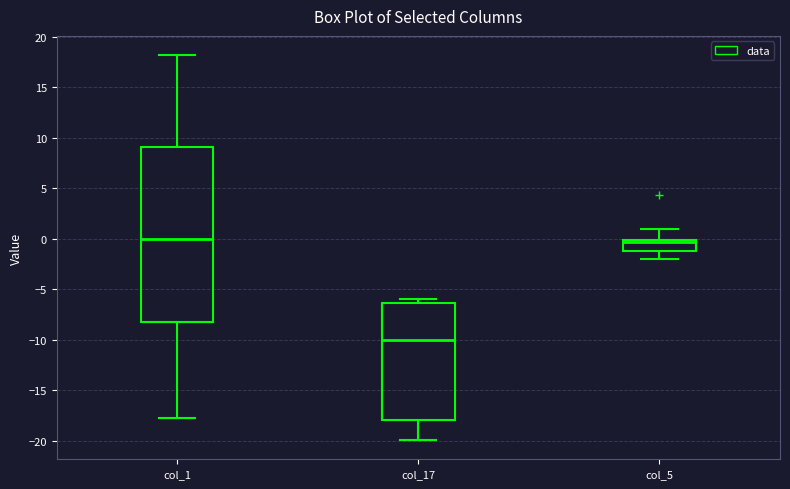

Which box has the lowest median line?

col_17